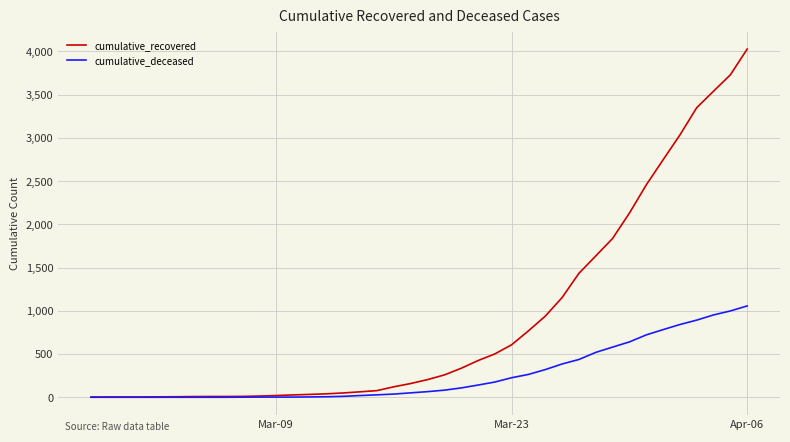

Which series has the largest total across all categories?

cumulative_recovered